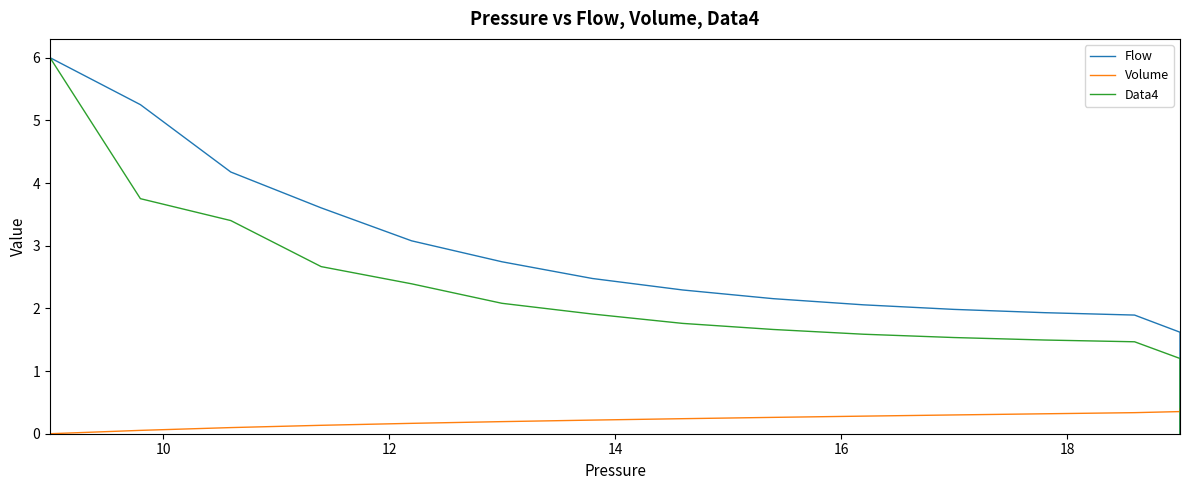

Which series has the largest total across all categories?

Flow